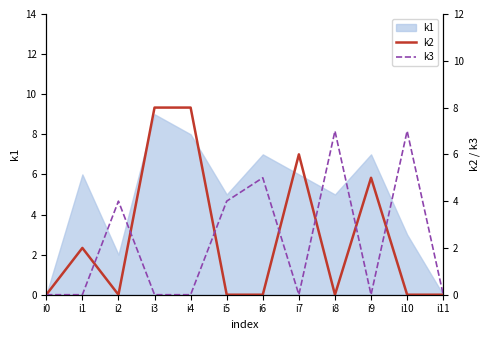

Between which two adjacent categories do k2 and k3 first intersect?

i1 and i2